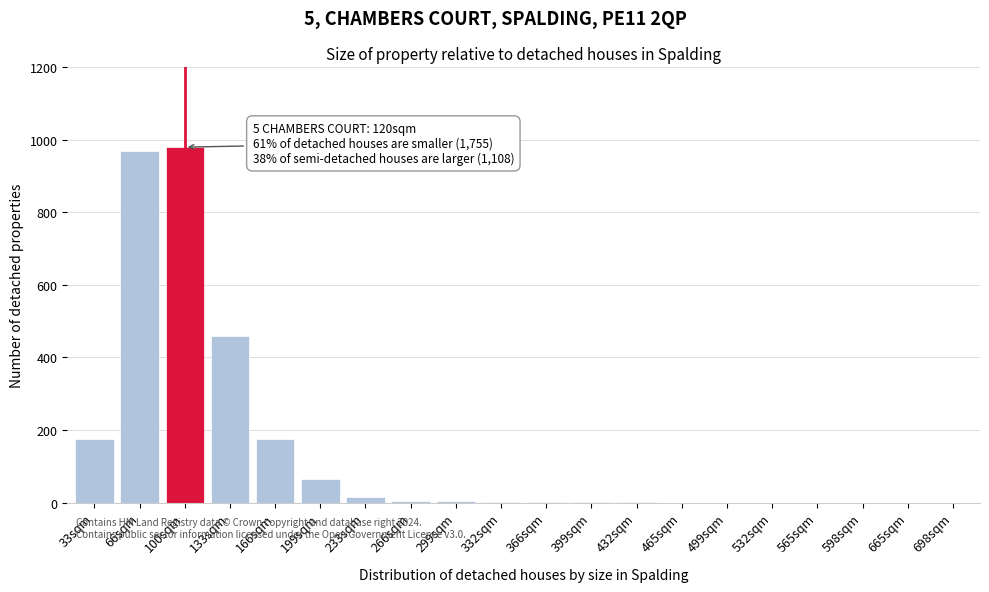

Where is the data nearest to the value 490?

133sqm